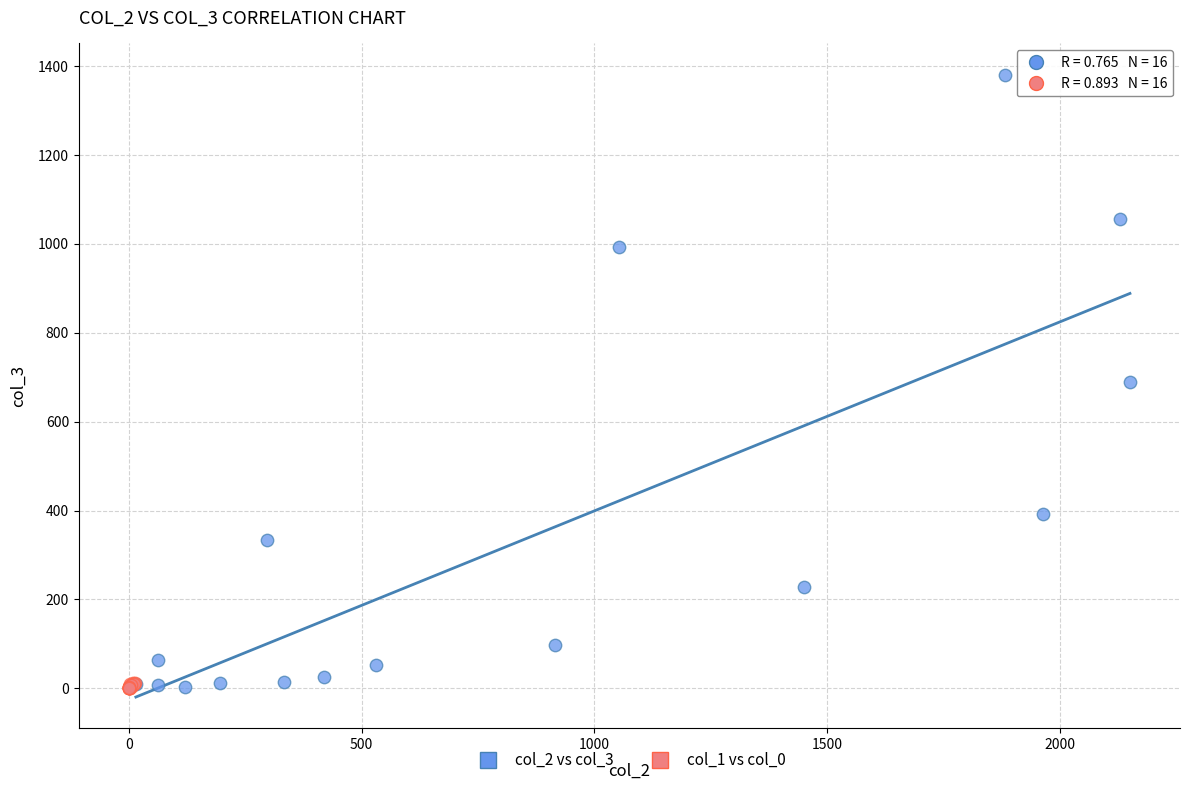

Which series has the largest Y range (max minus min)?

col_2 vs col_3